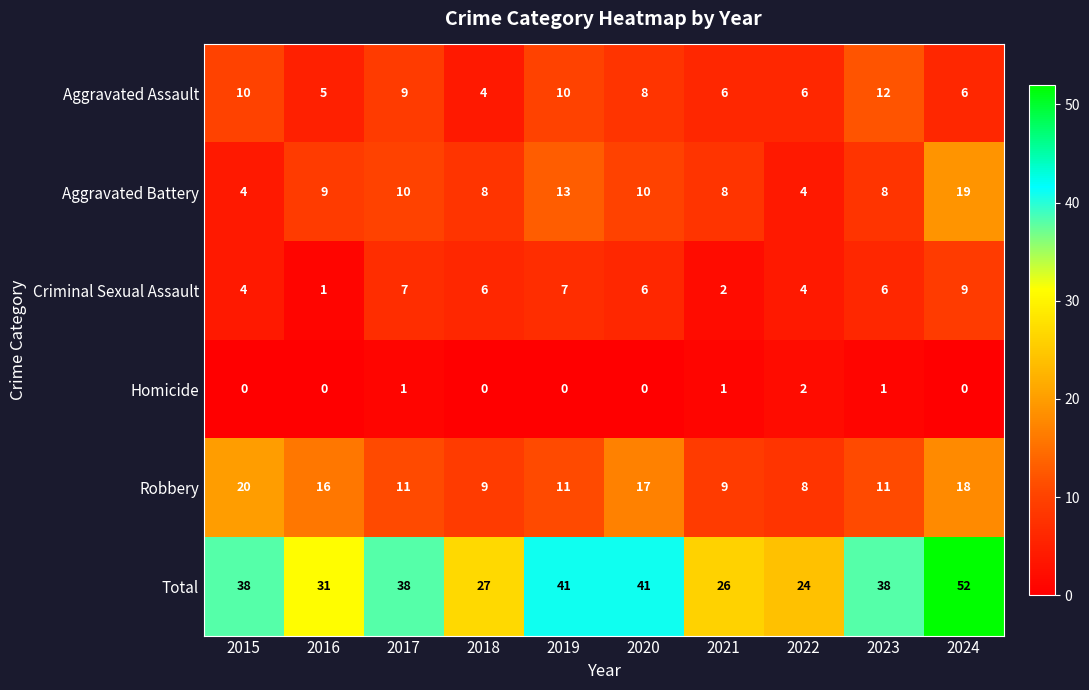

What is the difference between the highest and lowest values at 2022?

22